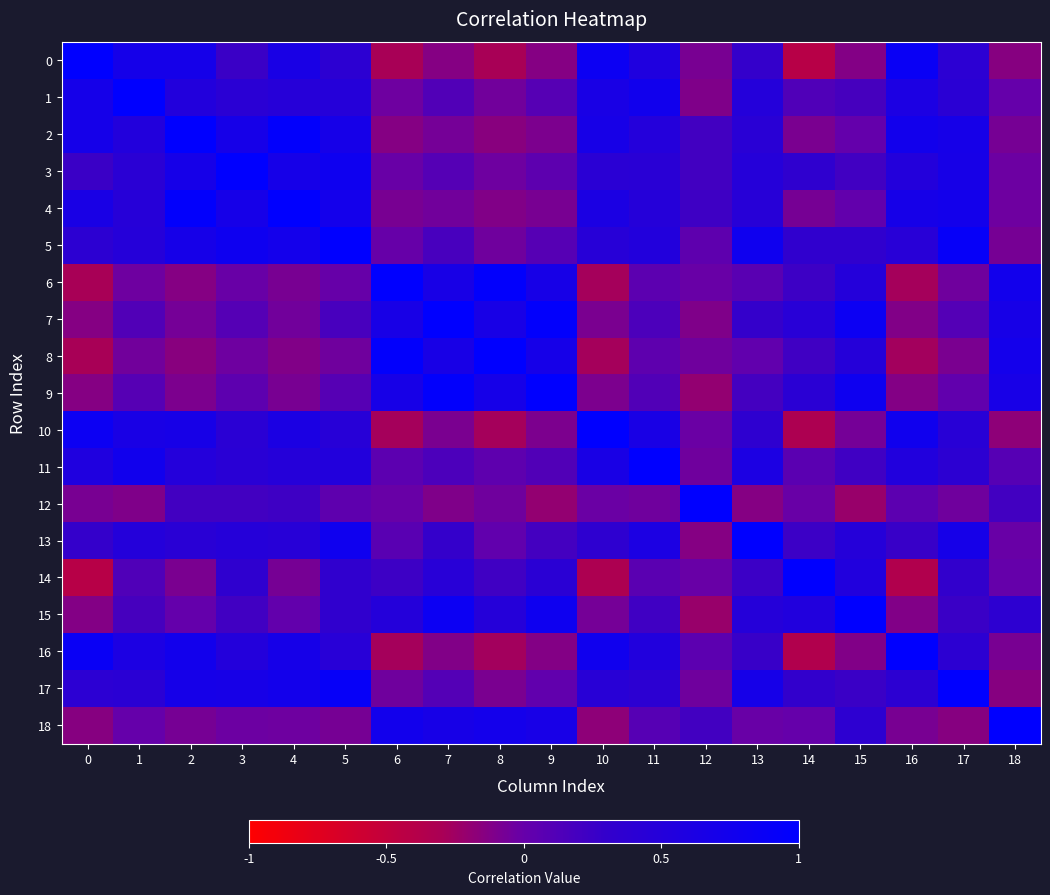

How many series are shown in this chart?

19